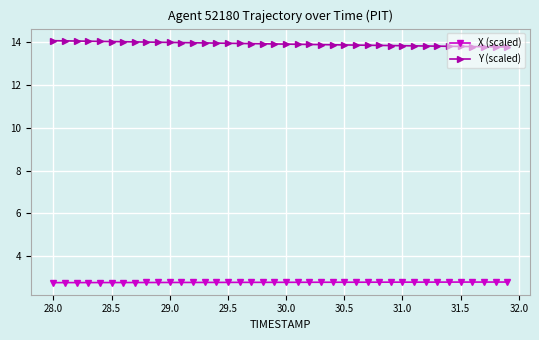

What is the value of the Y (scaled) point at the 25th from the left?

13.9